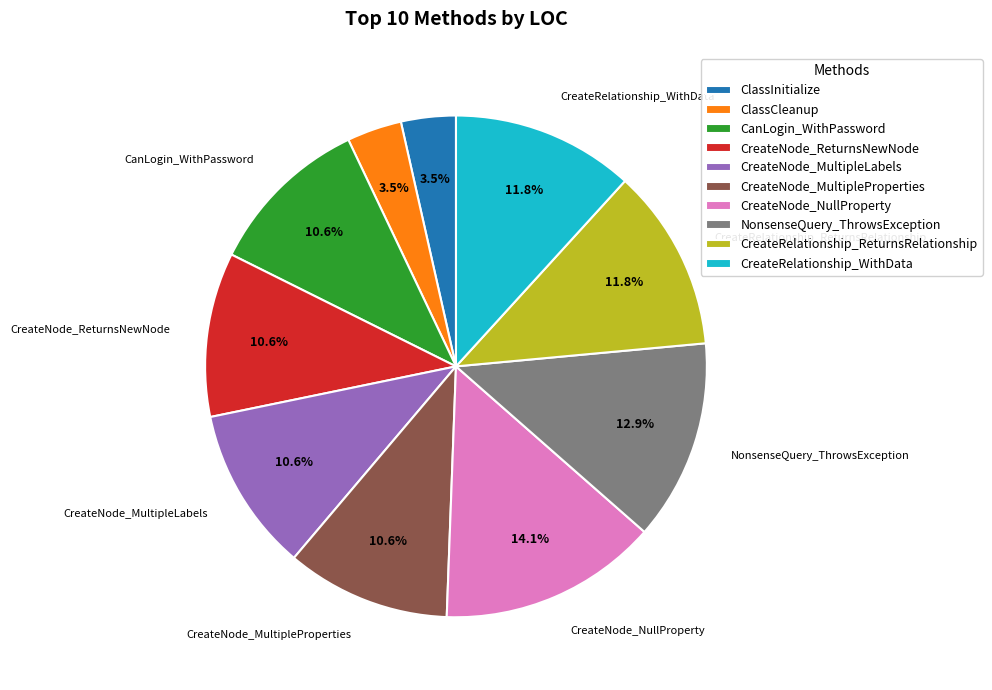

The CreateRelationship_ReturnsRelationship slice represents 12% of the pie. True or false?

True